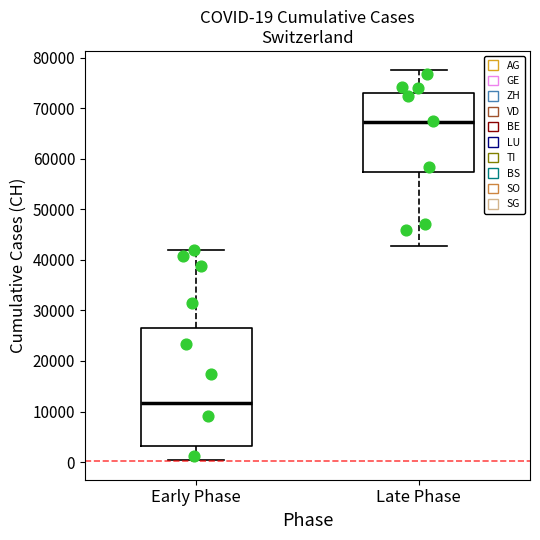

Which box's median line is the highest?

Late Phase